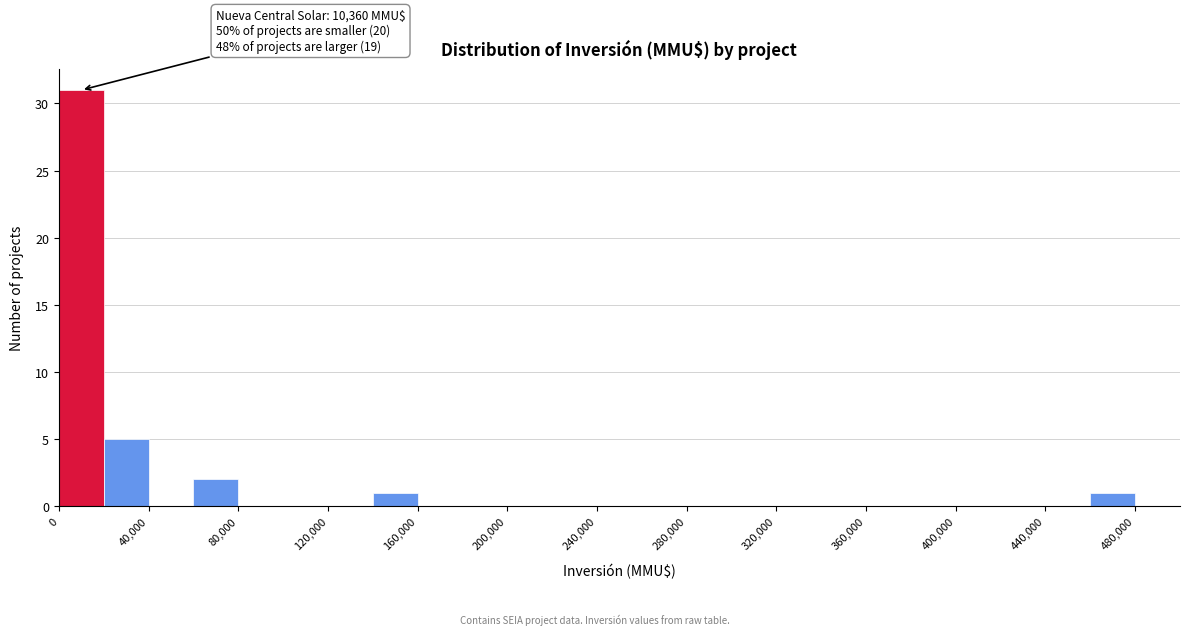

Over which range of the x-axis is the bar tallest?

0 to 20000